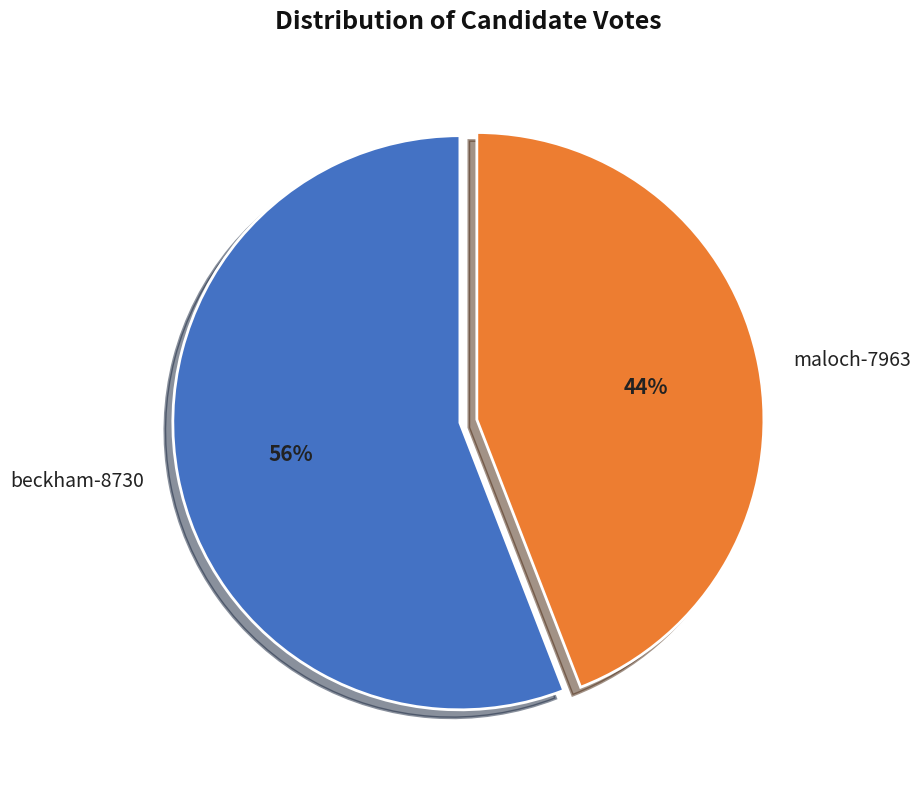

Count the number of slices in the pie.

2